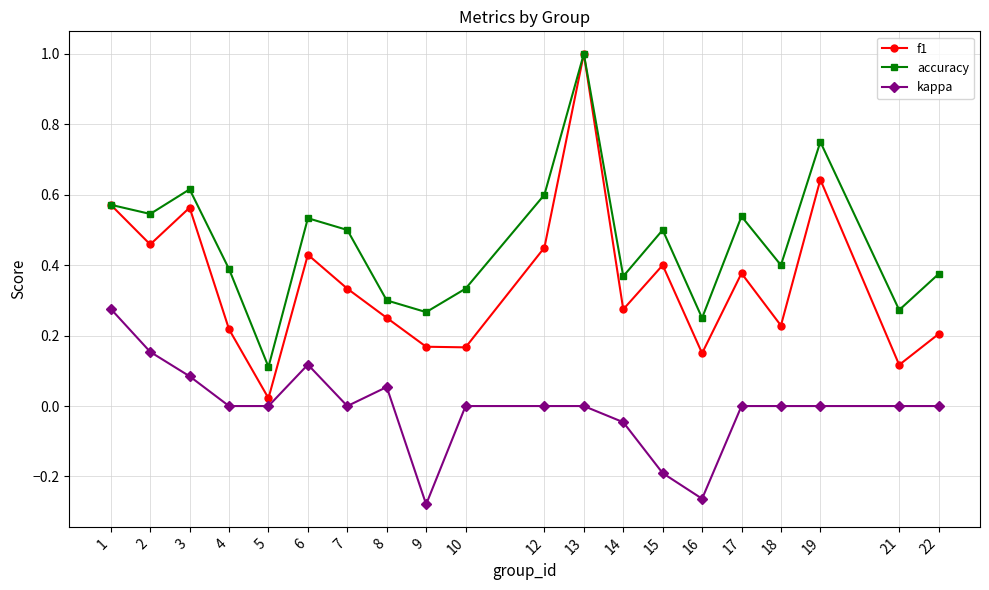

Count the number of data series in this chart.

3